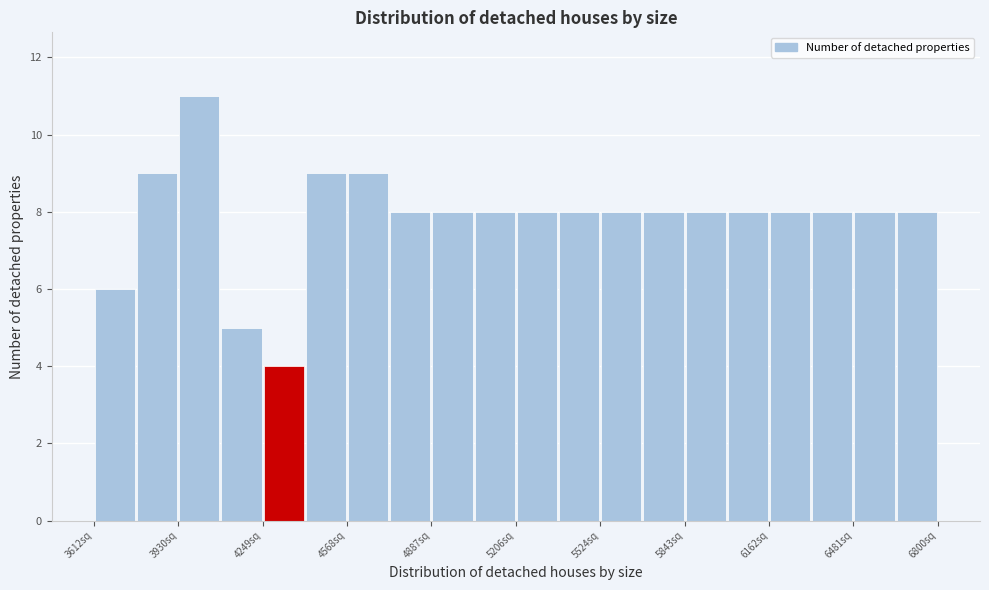

Around what value on the x-axis is the tallest bar? Give the approximate position of its centre, as read against the axis.

4000